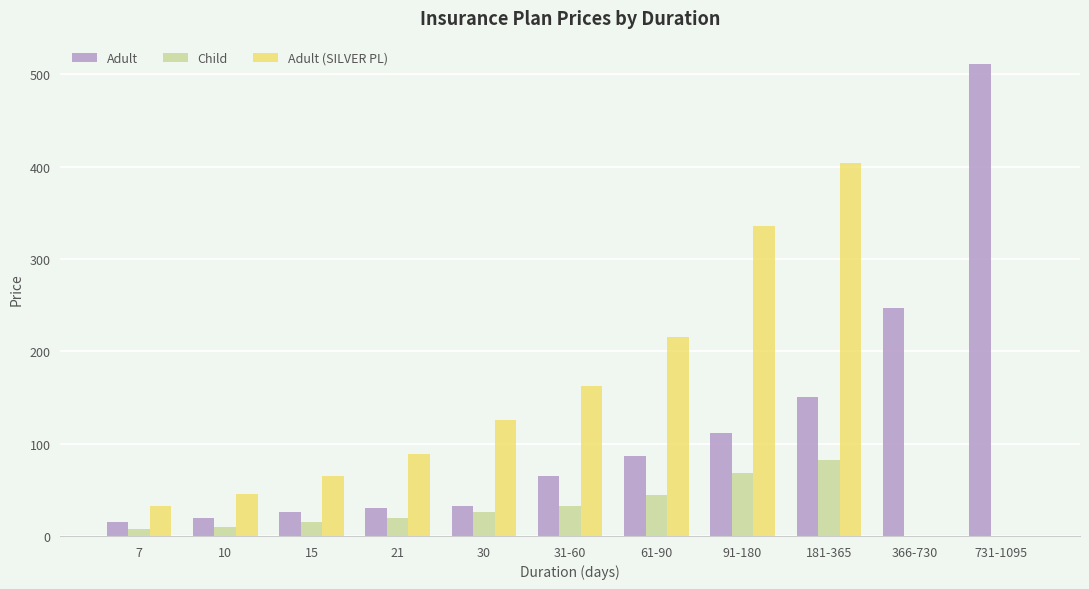

What is the sum of the Adult values at 21 and 366-730?

277